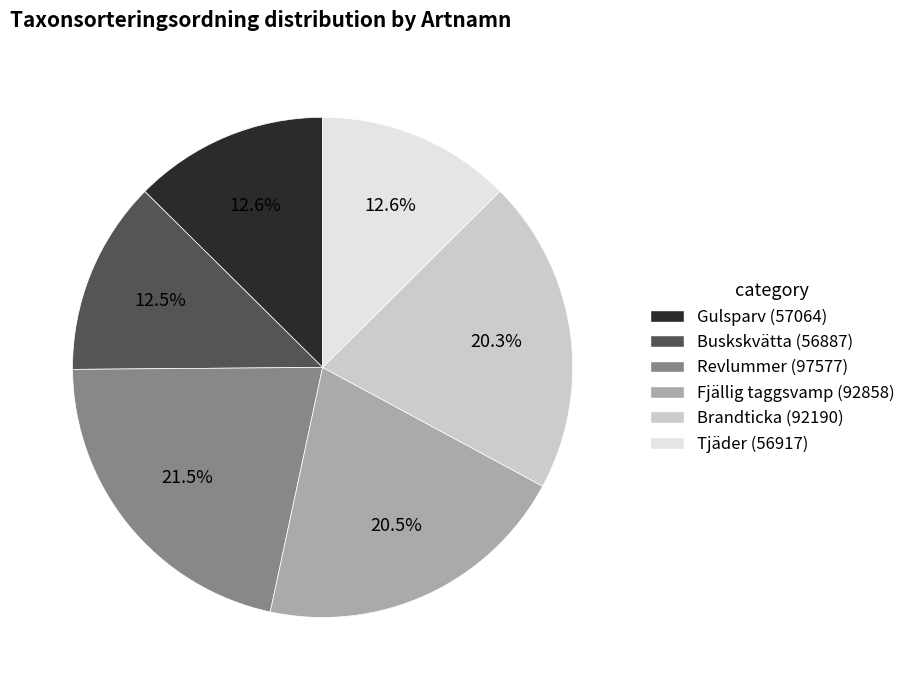

Which slice is the largest?

Revlummer (97577)